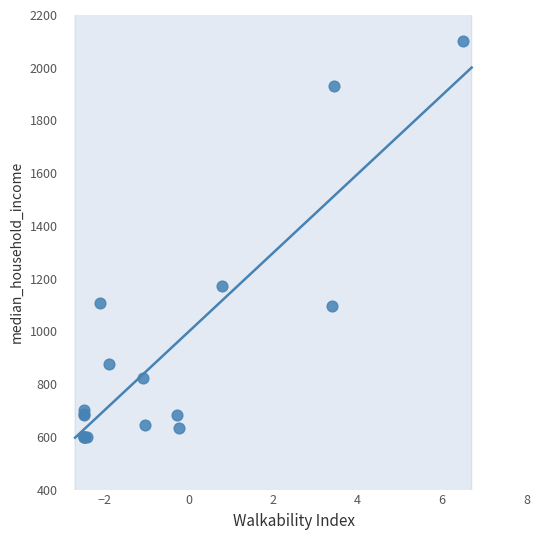

What Y value in the scatter plot is closest to 1350?

1173.4